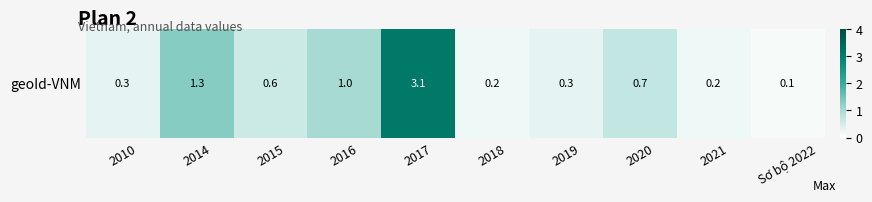

The value at 2016 is 1.0. True or false?

True